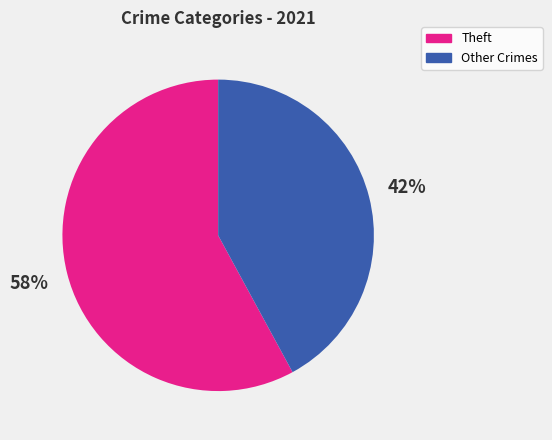

How many slices are in this pie chart?

2